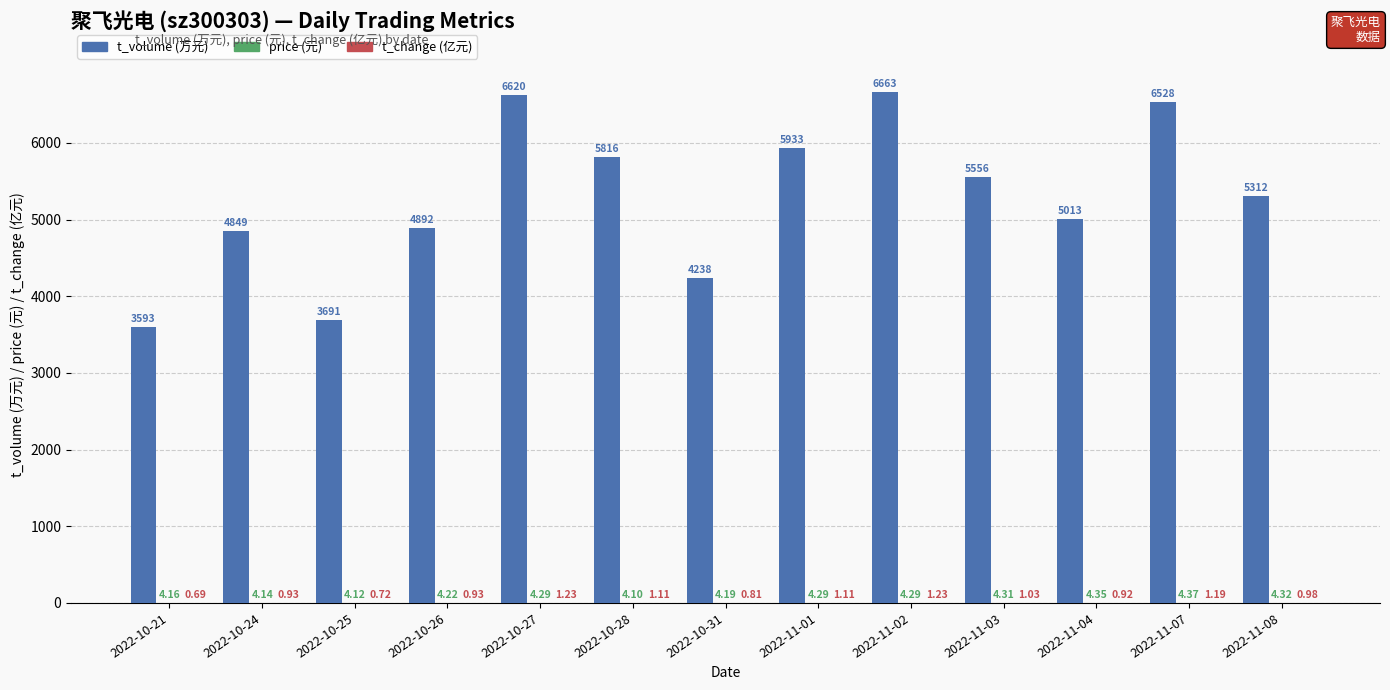

What is the total value across all series at 2022-11-07?

6533.6